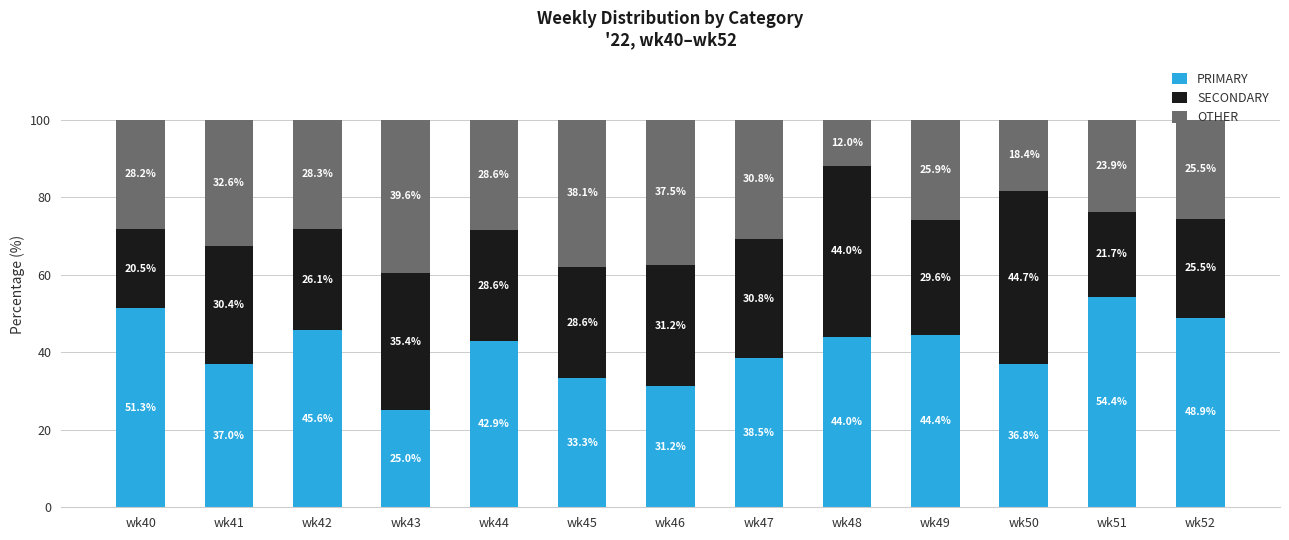

Which category has the lowest value in the PRIMARY series?

wk43